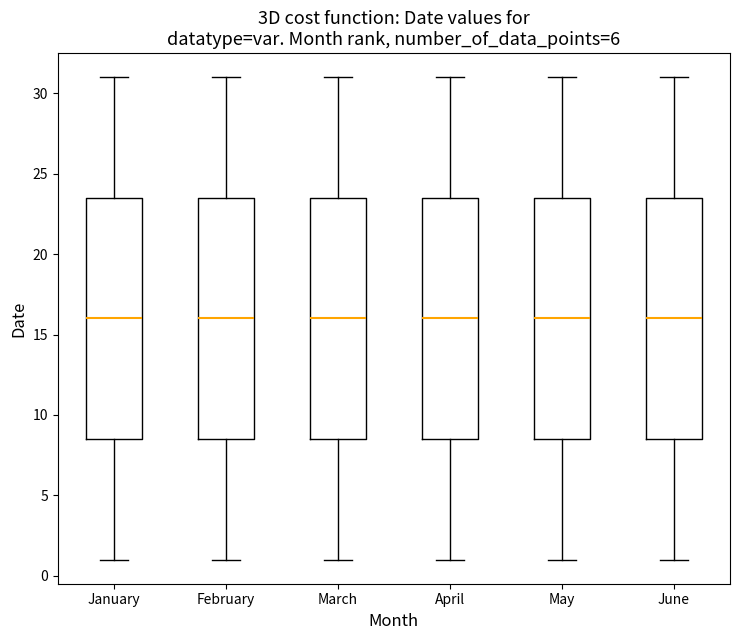

Reading left to right, transcribe this box plot: for each box, give where its median line is, the range the box spans, and where its two whiskers end, as read against the y-axis. The values are not printed on the chart, so give them approximately, as read against the axis.

January: median 16.0, box 8.5 to 23.5, whiskers 1.0 to 31.0
February: median 16.0, box 8.5 to 23.5, whiskers 1.0 to 31.0
March: median 16.0, box 8.5 to 23.5, whiskers 1.0 to 31.0
April: median 16.0, box 8.5 to 23.5, whiskers 1.0 to 31.0
May: median 16.0, box 8.5 to 23.5, whiskers 1.0 to 31.0
June: median 16.0, box 8.5 to 23.5, whiskers 1.0 to 31.0